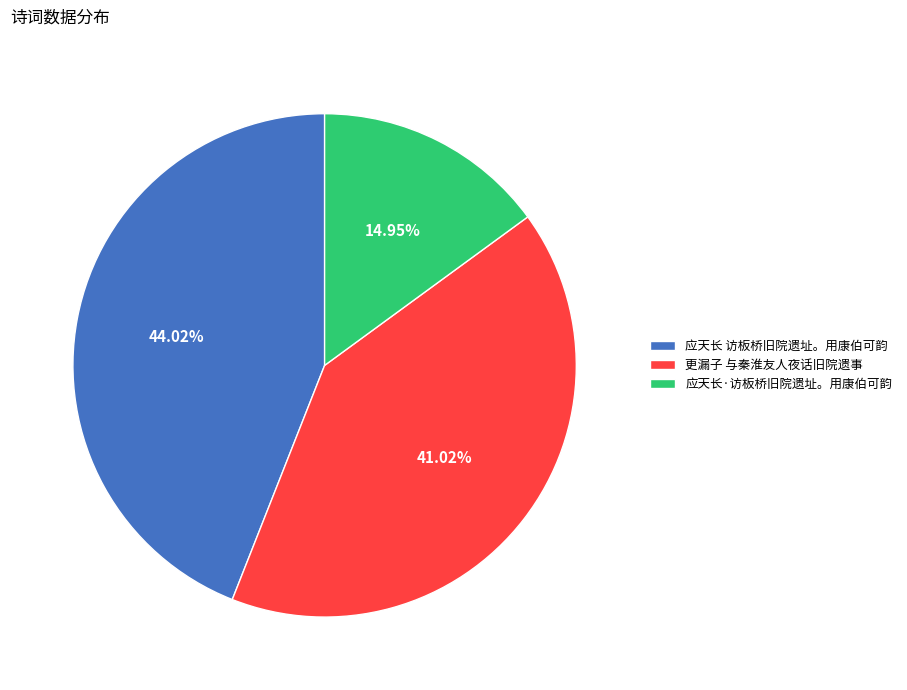

What percentage is the 更漏子 与秦淮友人夜话旧院遗事 slice, to the nearest percent?

41%